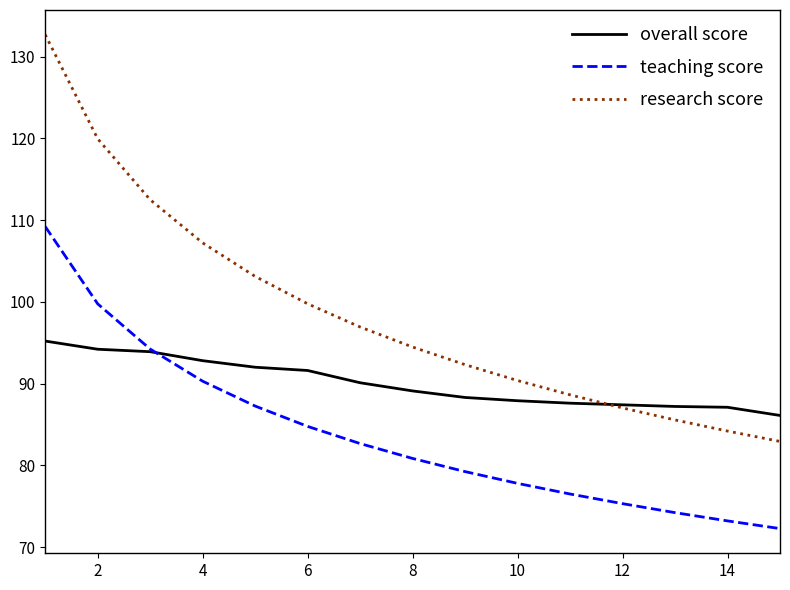

What are all the series names shown in the legend?

overall score, teaching score, research score